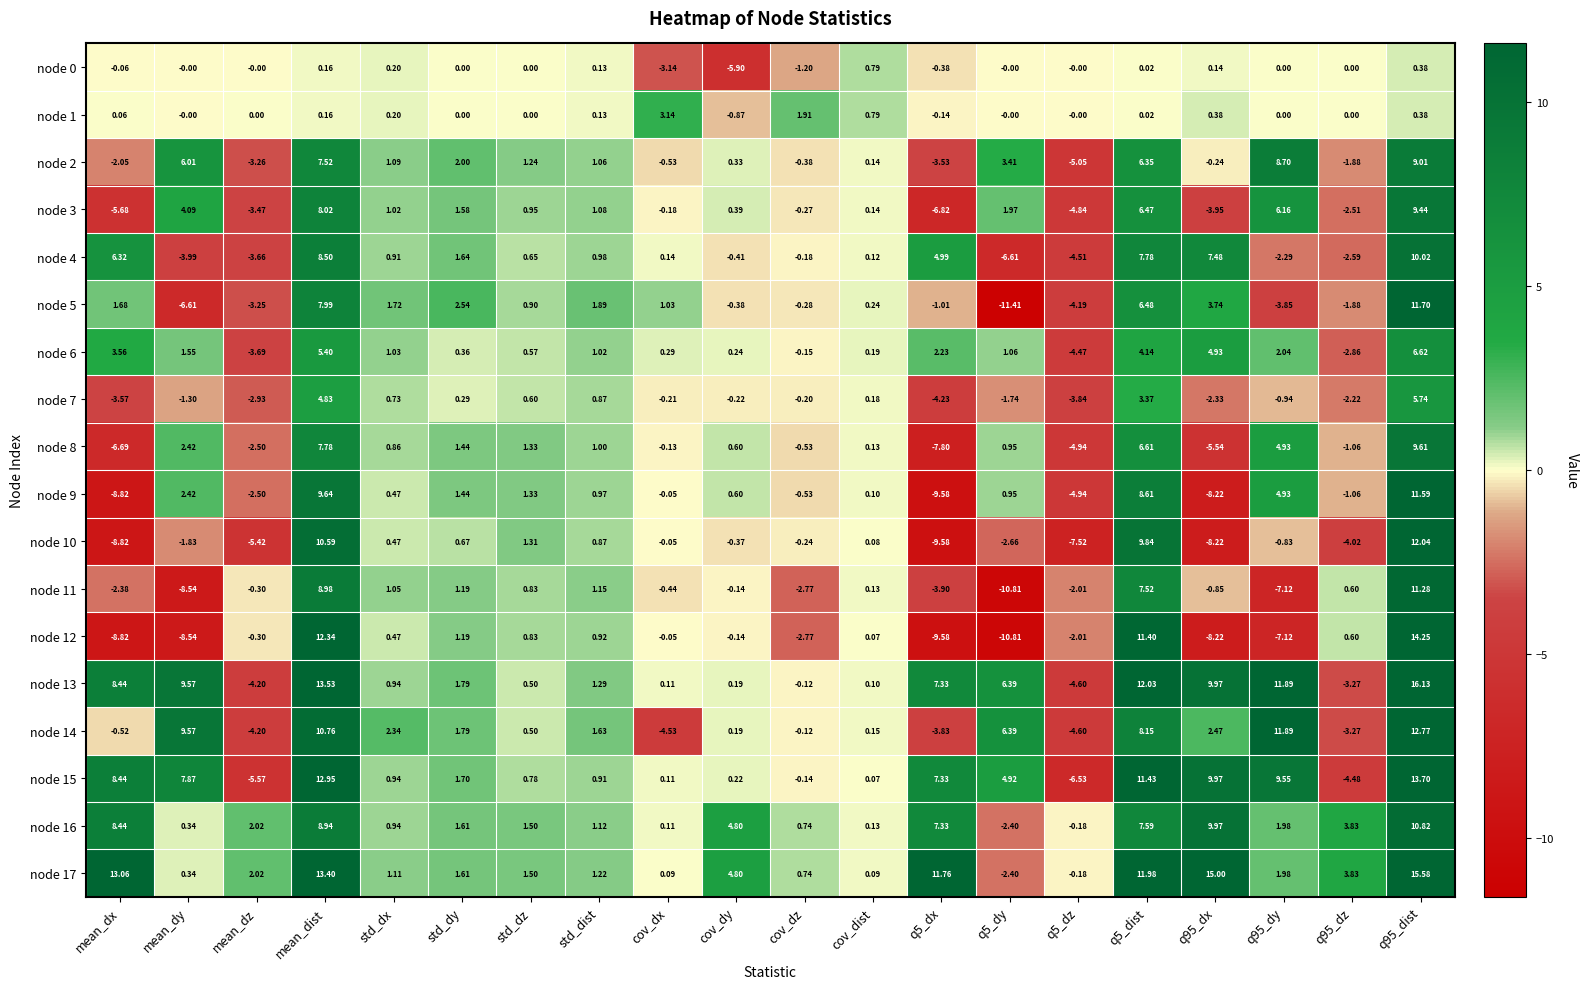

Is the value of node 6 at mean_dy greater than the value of node 14 at q95_dy?

No